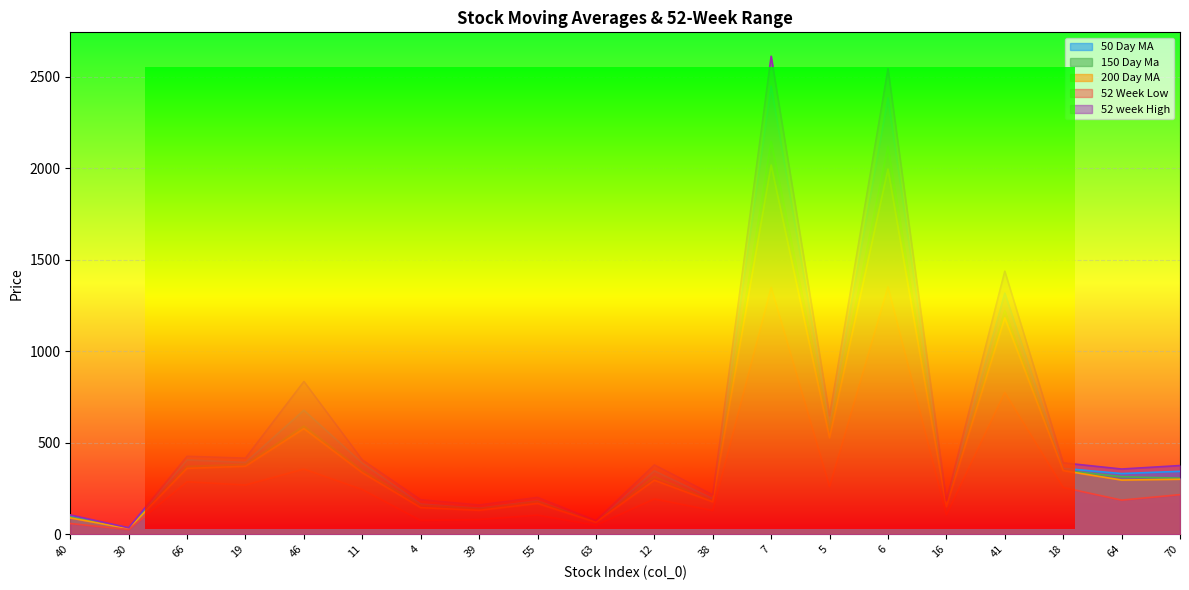

At which category does 150 Day Ma reach its first local peak?

46